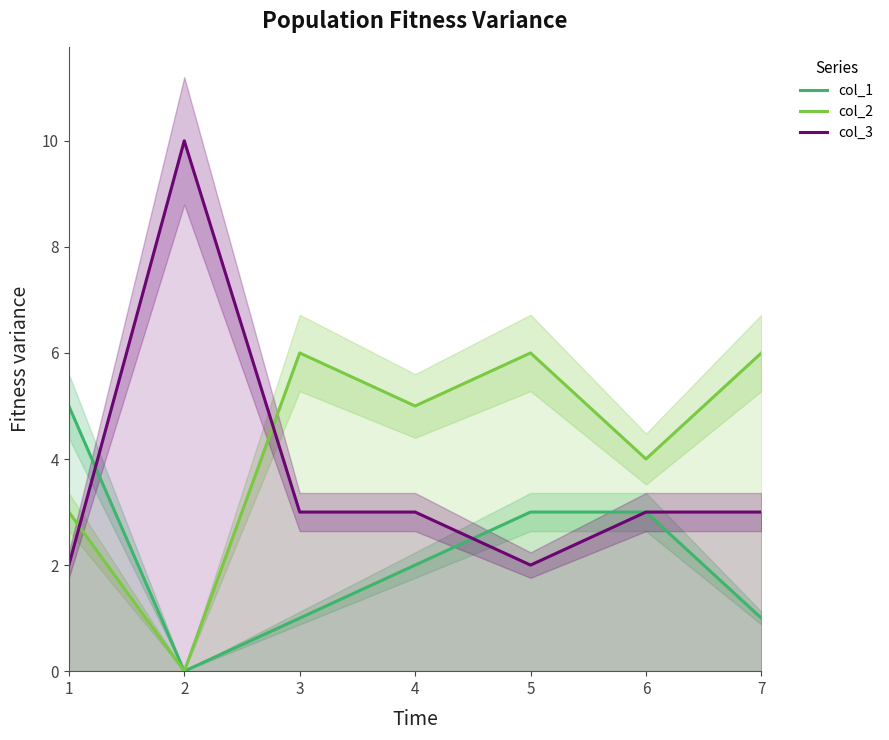

How many lines are shown in the chart?

3